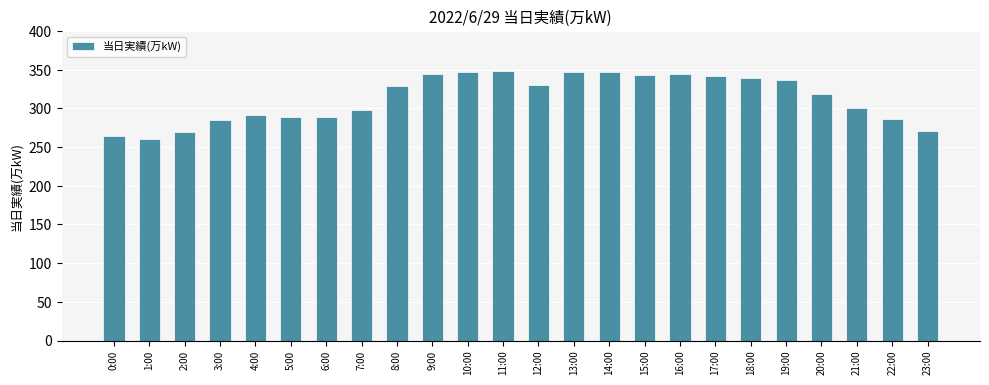

What is the label of the 23rd bar from the left?

22:00